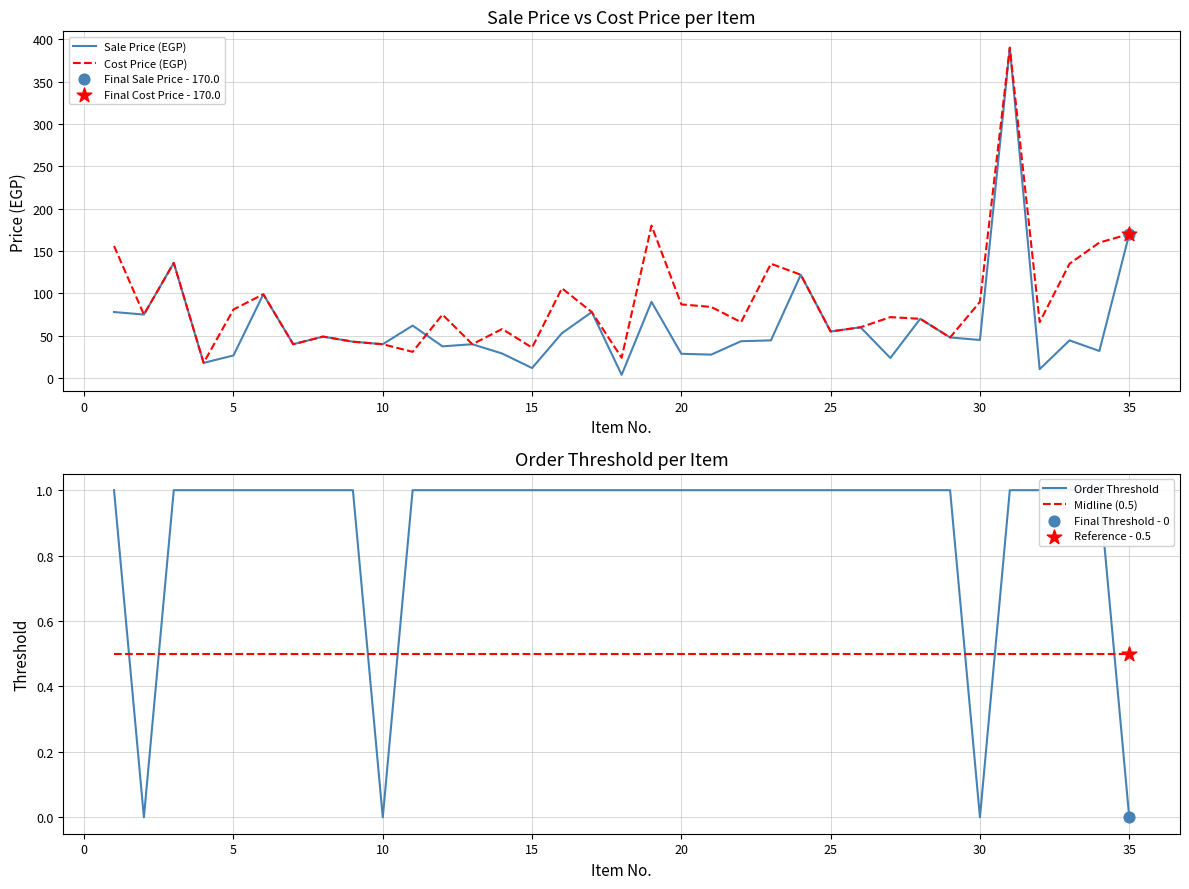

Which series contains the highest Y value?

Sale Price (EGP)